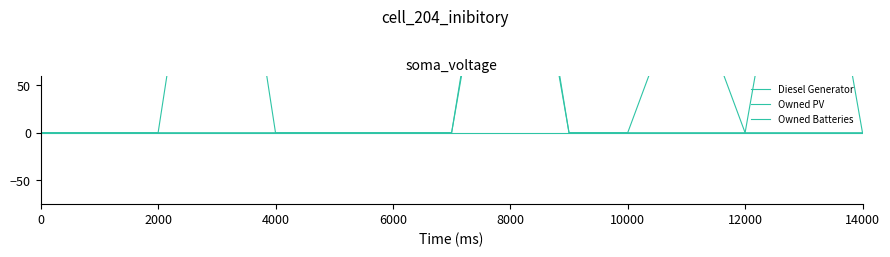

True or false: Owned PV has more than 2 points higher than both neighbors.

False